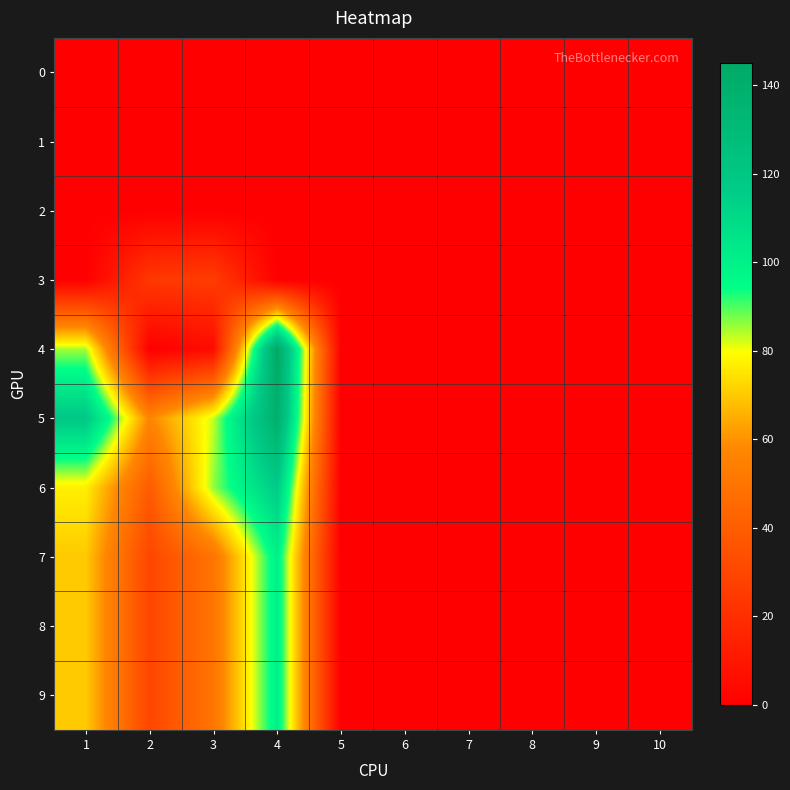

Between 2 and 5, which series saw the biggest shift?

5